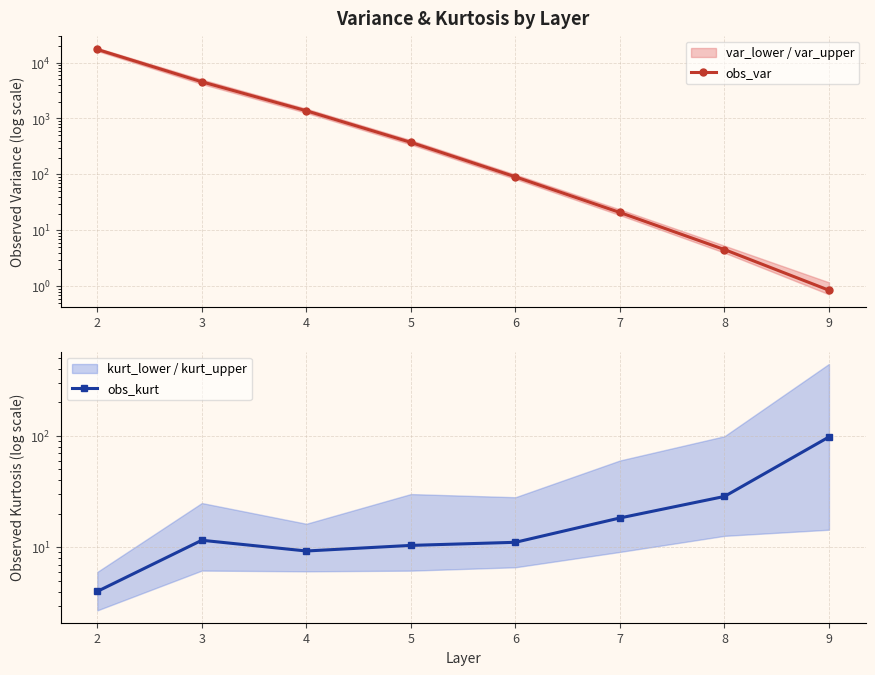

At which category is the sum across all series the highest?

2